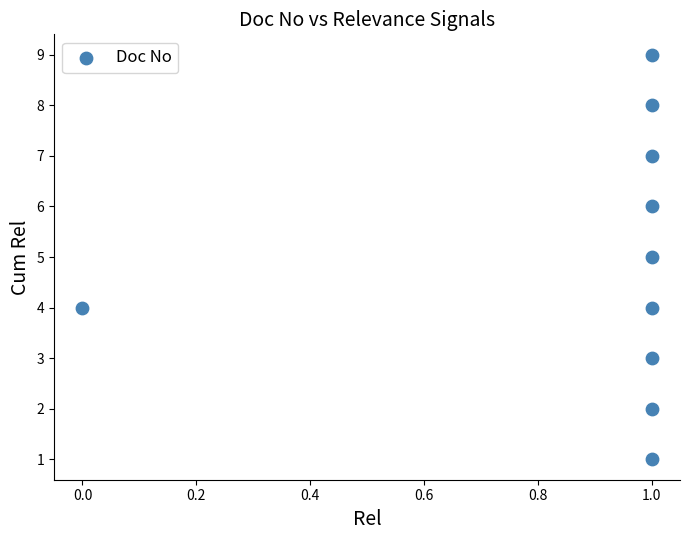

What is the average Y value?

5